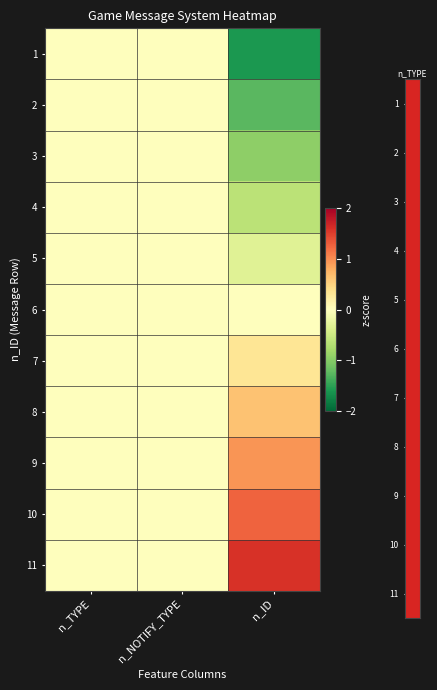

At how many categories does at least one series exceed 0?

1